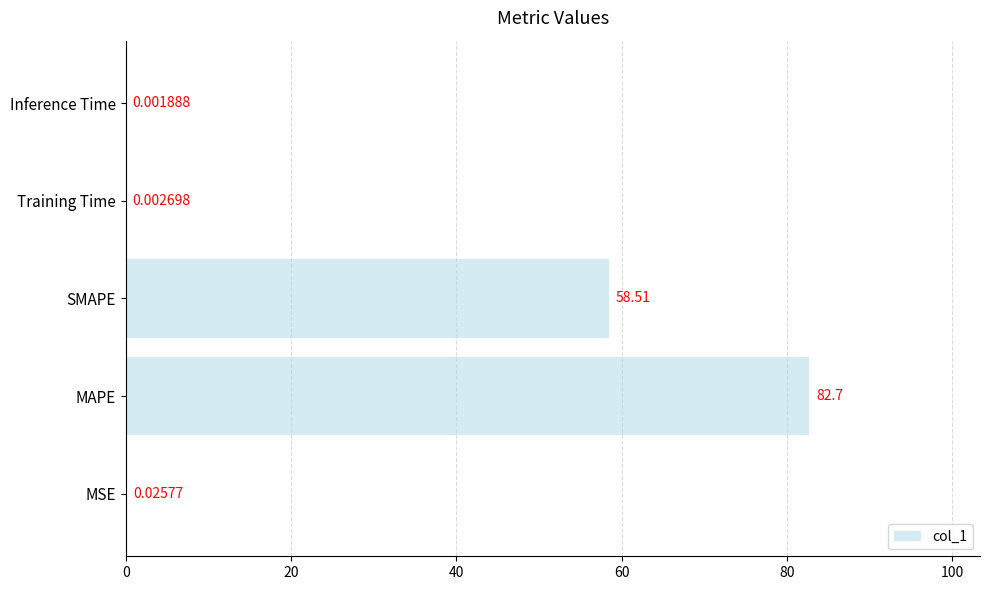

At which label is the value closest to 41?

SMAPE